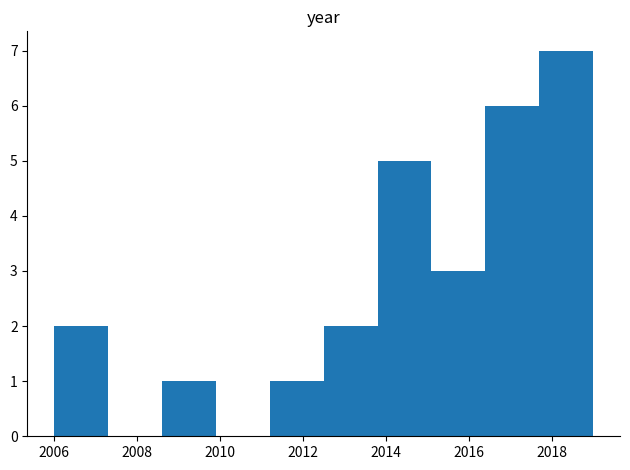

What is the height of the bar covering 2013.8 to 2015.1 on the x-axis? Neither the bar edges nor the heights are printed on the chart, so give them approximately, as read against the axes.

5